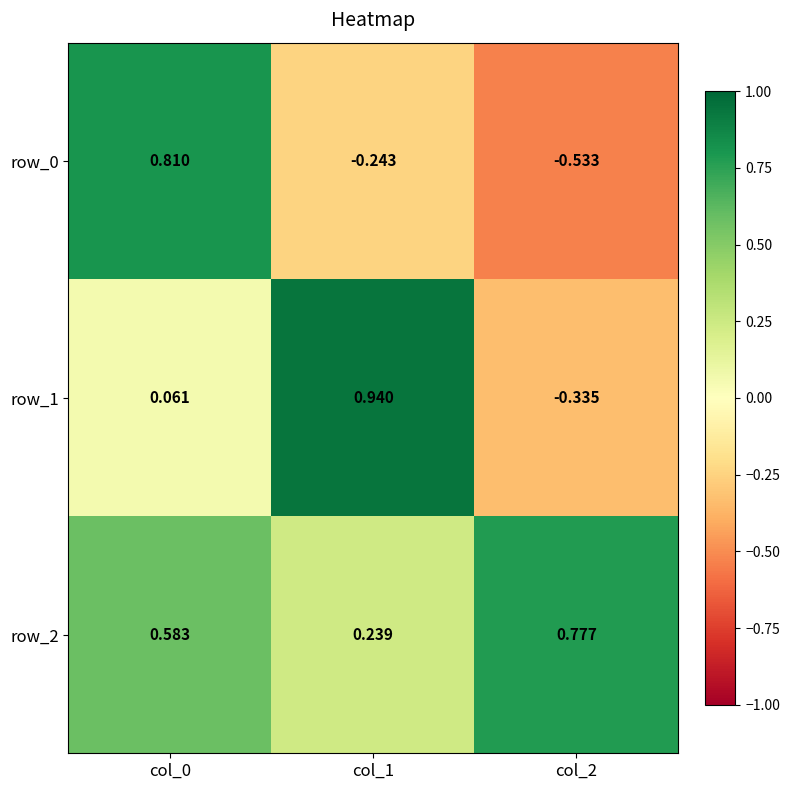

Which series changed the most between col_0 and col_1?

row_0